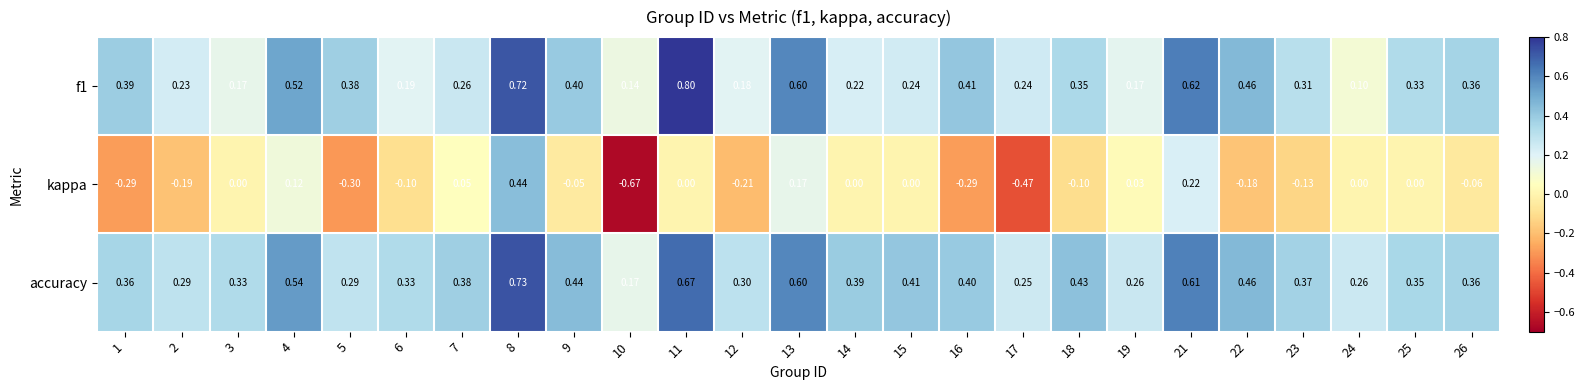

How many values in kappa are below zero?

13